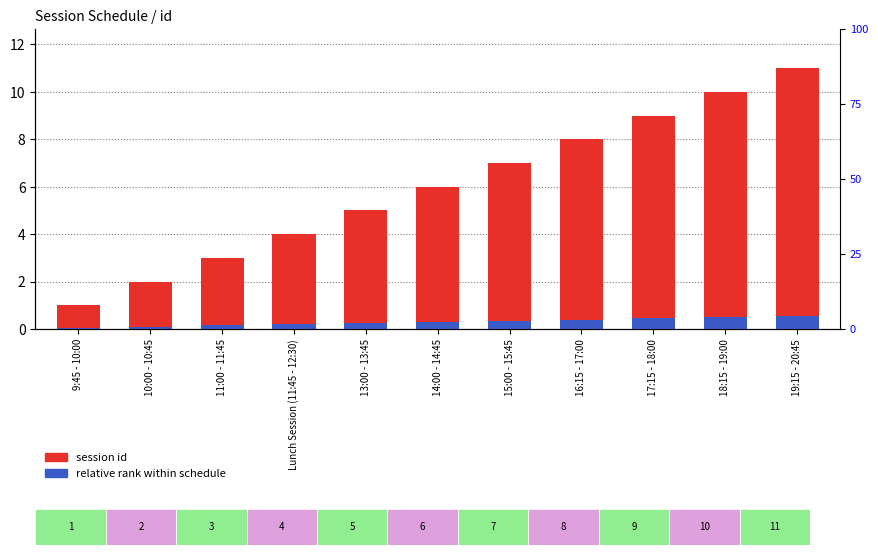

Count the number of data series in this chart.

2